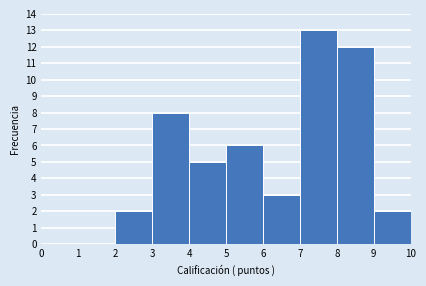

Reading left to right, list every bar in this chart as the range it spans on the x-axis followed by its height. The values are not printed on the chart, so give them approximately, as read against the axis.

0 to 1: 0
1 to 2: 0
2 to 3: 2
3 to 4: 8
4 to 5: 5
5 to 6: 6
6 to 7: 3
7 to 8: 13
8 to 9: 12
9 to 10: 2